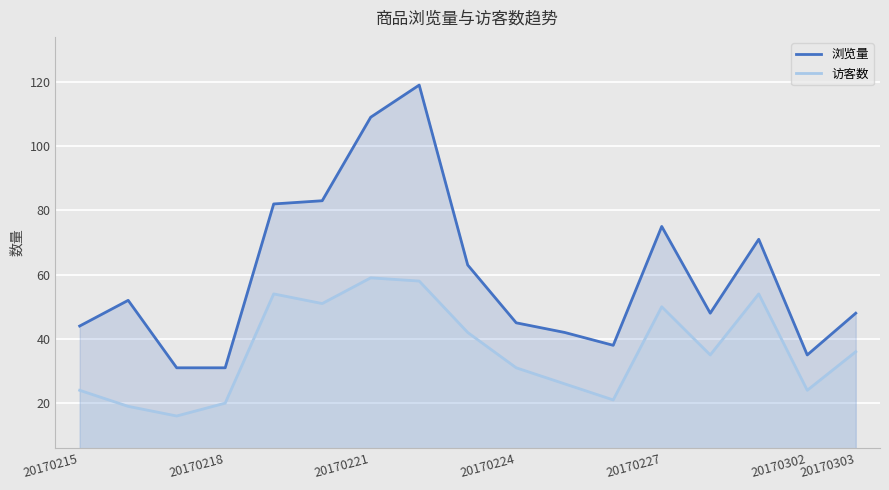

Which series has the largest total across all categories?

浏览量